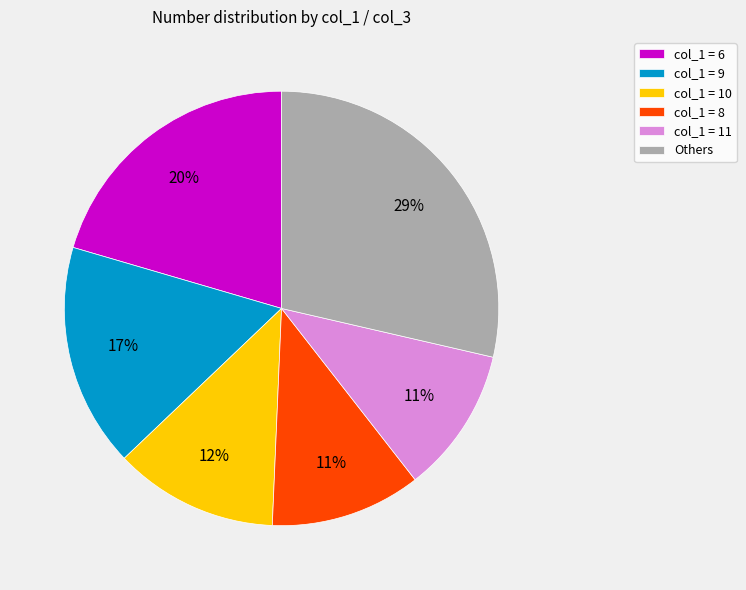

To the nearest percent, what portion does col_1 = 10 represent?

12%